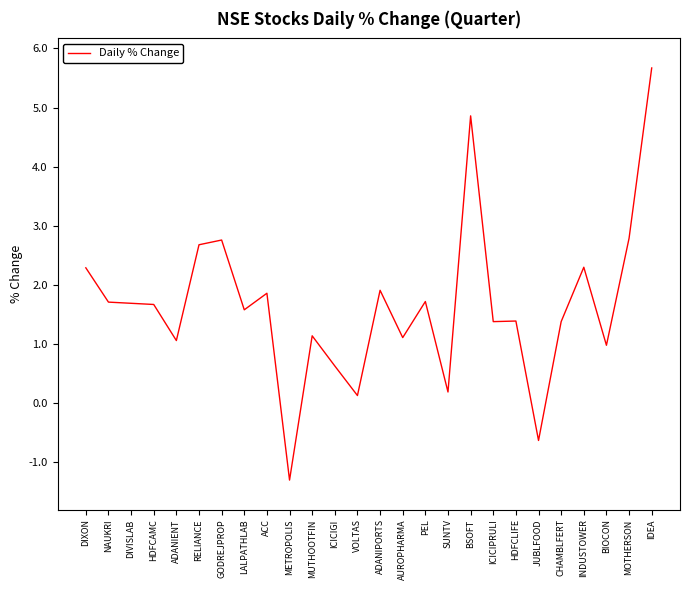

Is it true that the value at LALPATHLAB is 0.5?

False